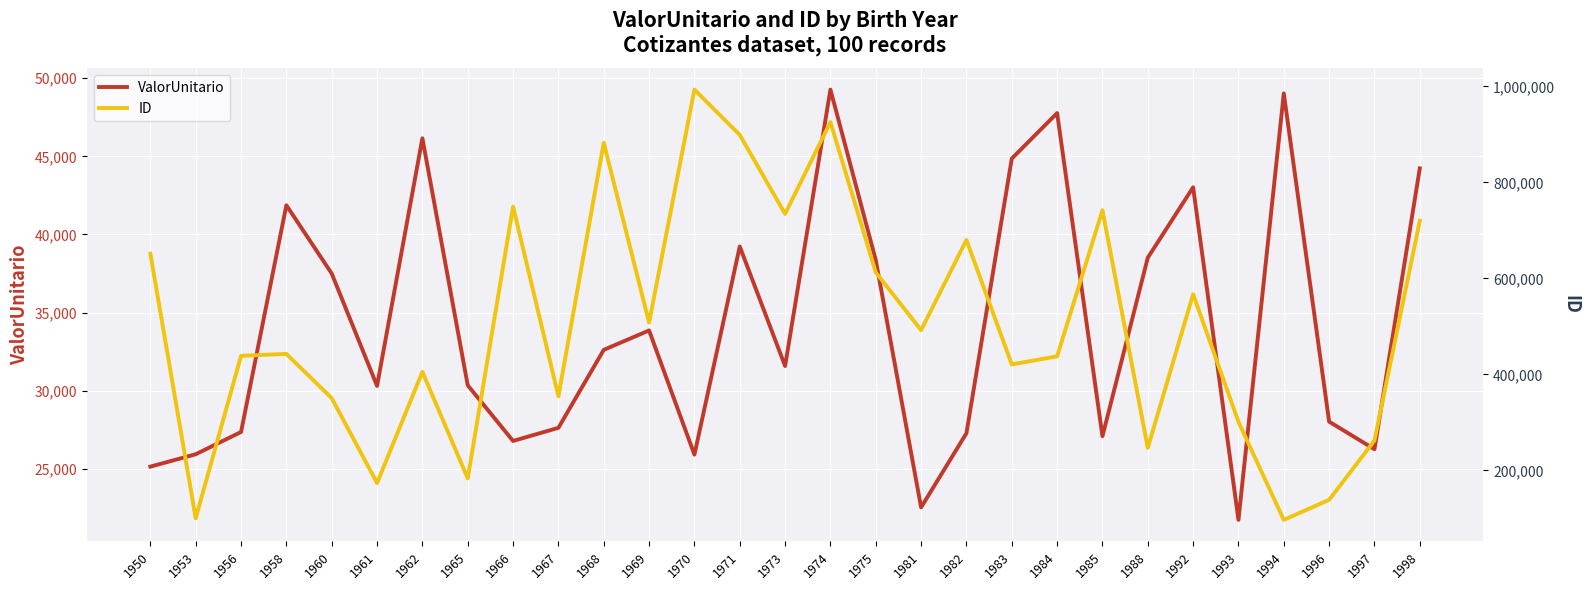

Rank the series by their maximum value, from highest to lowest.

ID, ValorUnitario